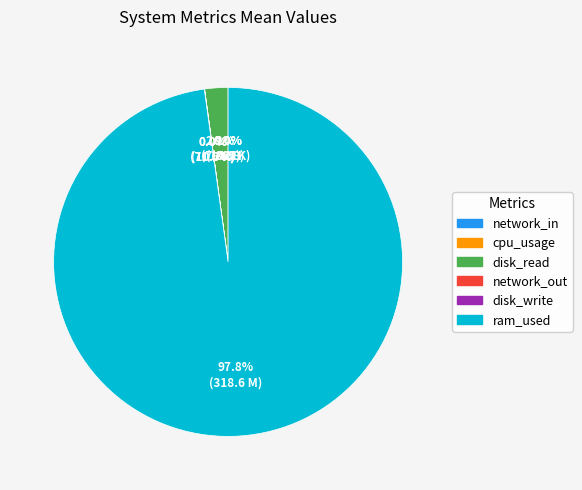

Is there any slice that represents more than half of the pie?

Yes